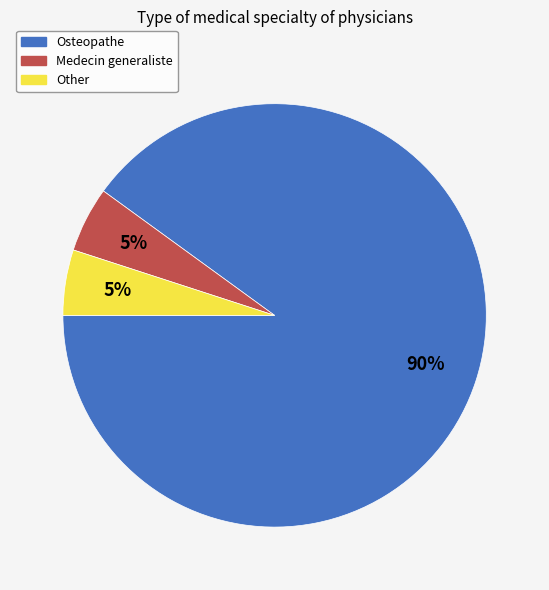

Which slice represents more than half of the pie?

Osteopathe